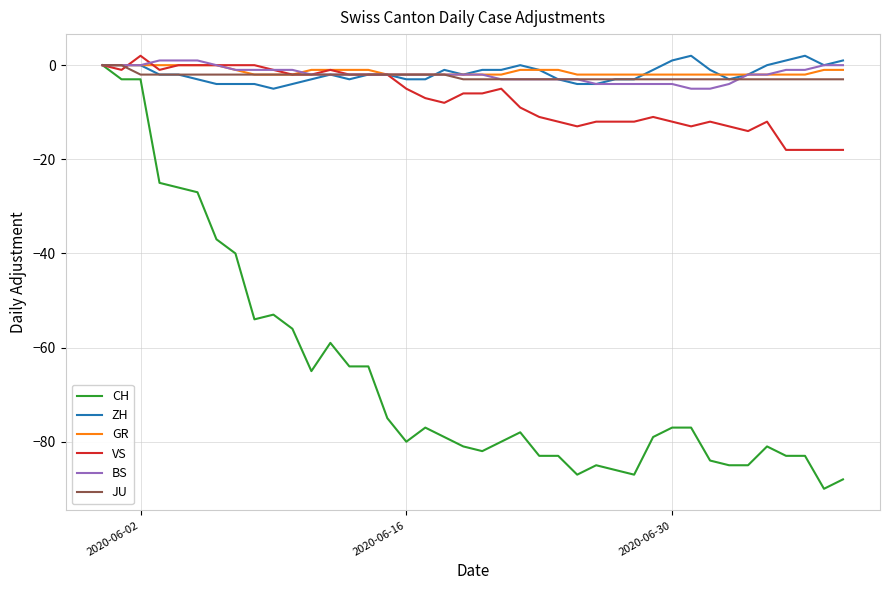

Which series has the largest range (max minus min)?

CH